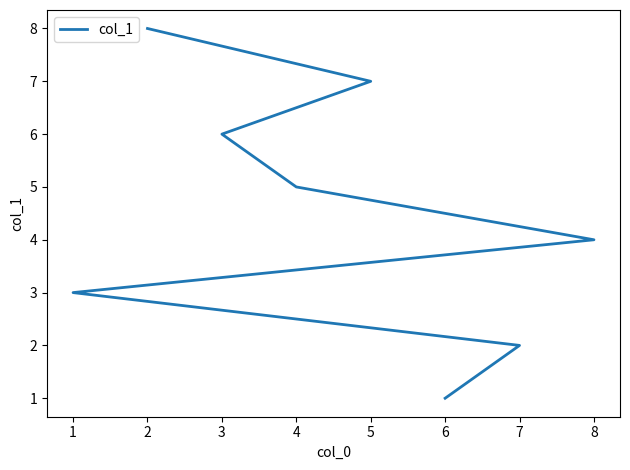

How many data points are above 5?

3